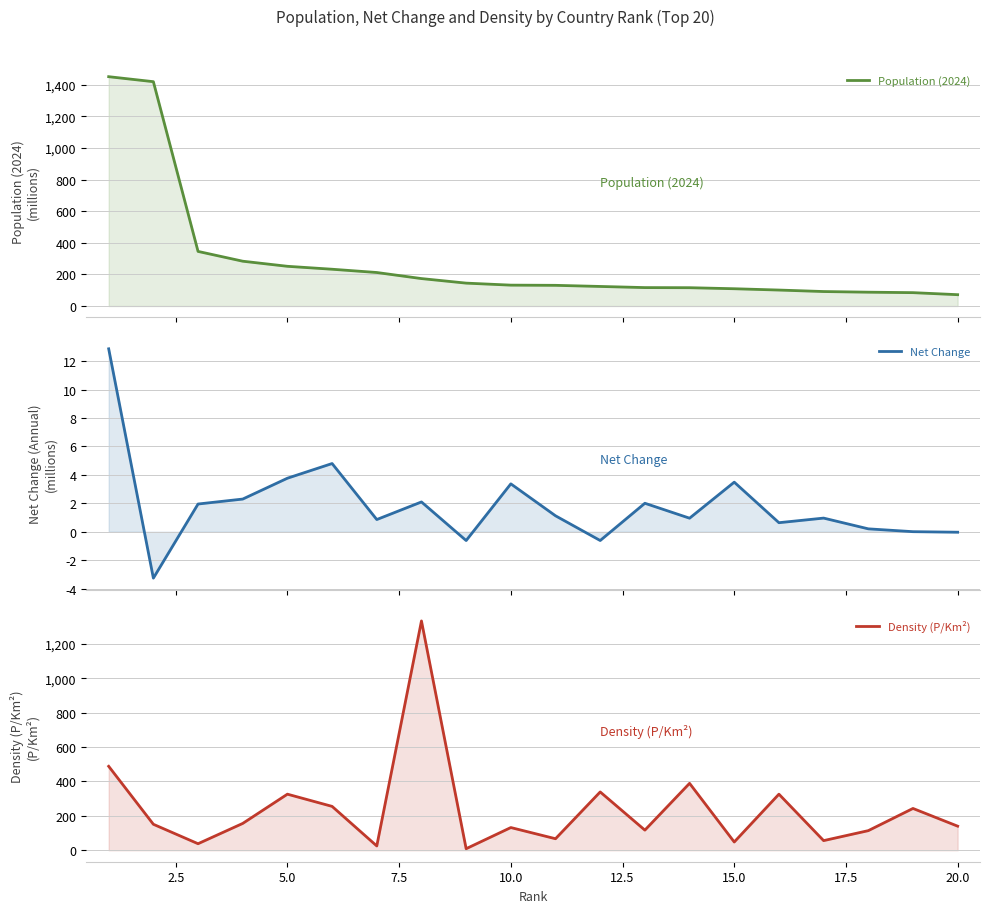

What is the smallest value displayed?

-3.3